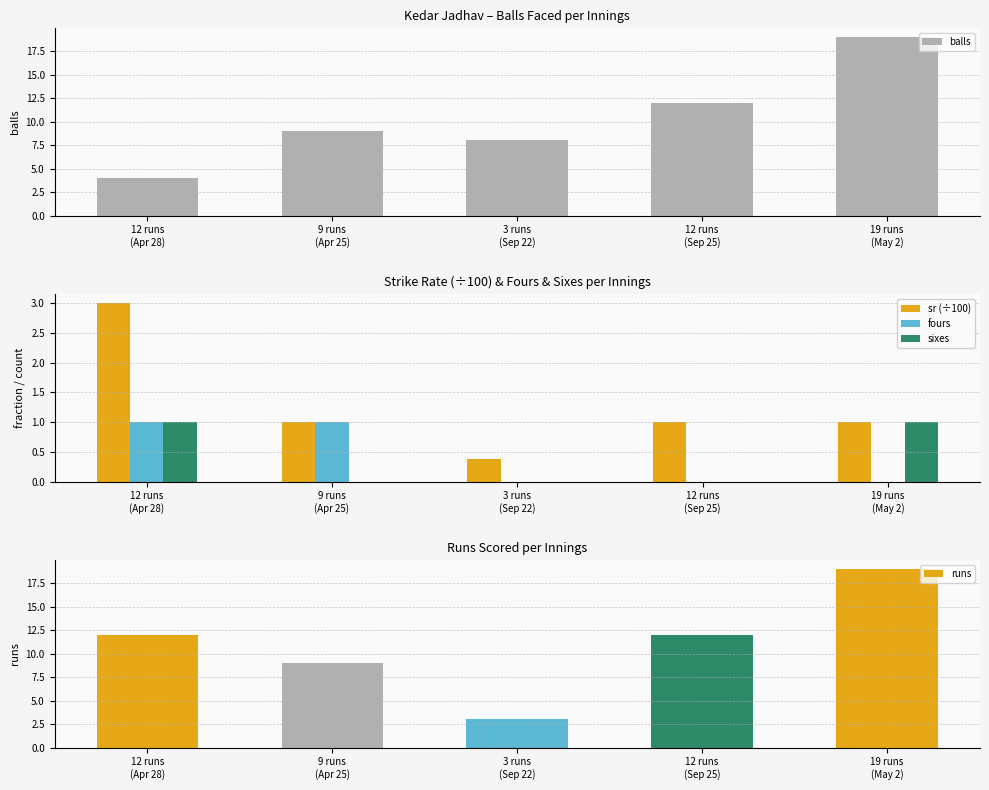

What is the sum of all runs values?

55